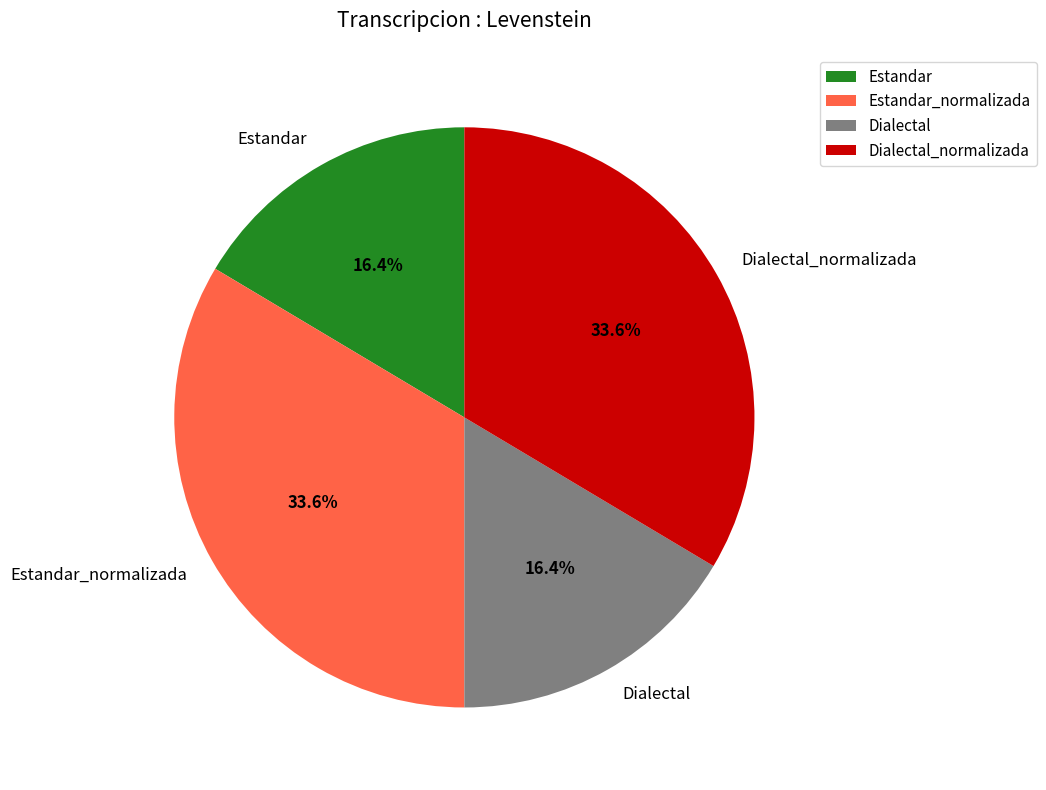

What is the ratio of the value at Estandar_normalizada to the value at Dialectal_normalizada?

1.0